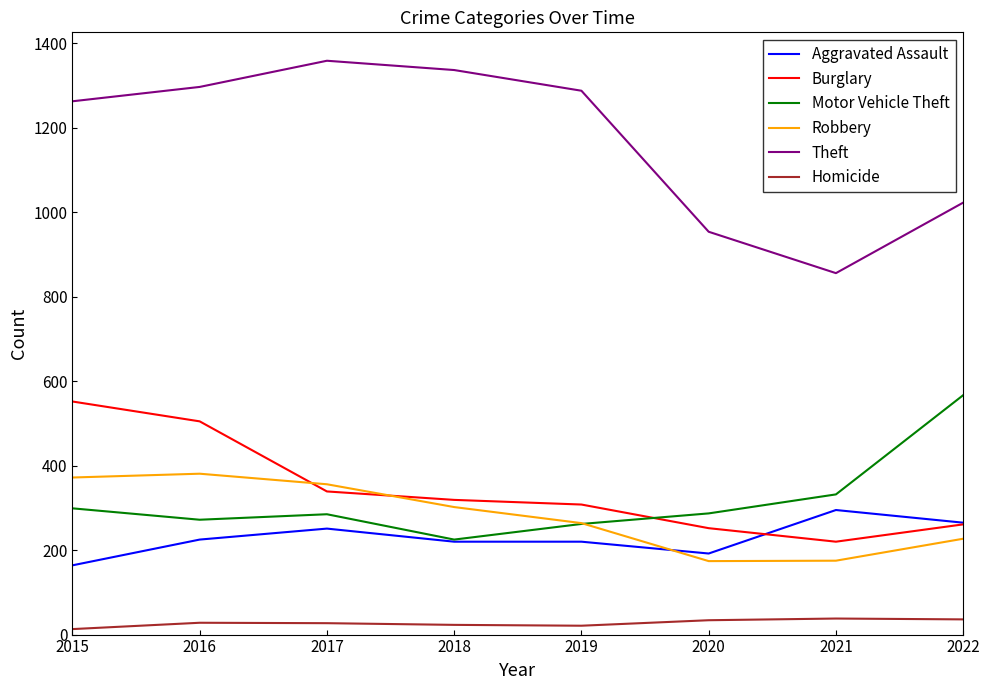

True or false: Robbery has more than 1 interior local peaks.

False